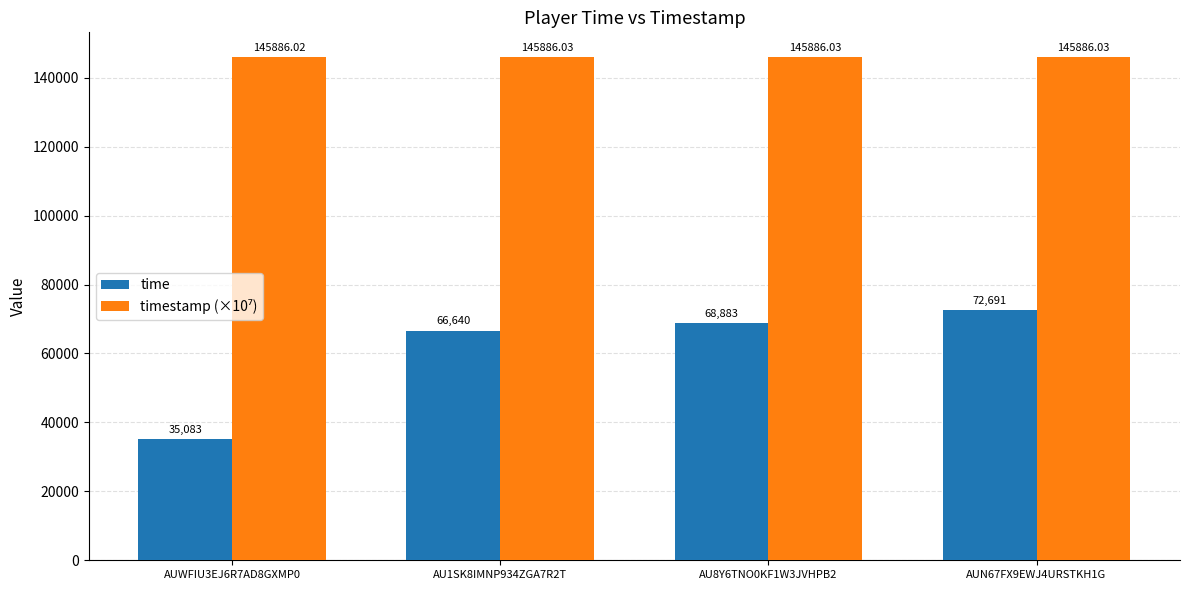

At how many categories does at least one series exceed 144585?

4